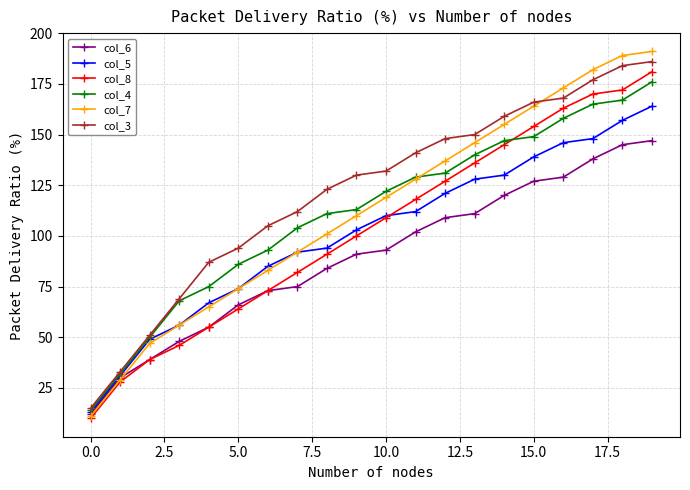

How many lines are shown in the chart?

6